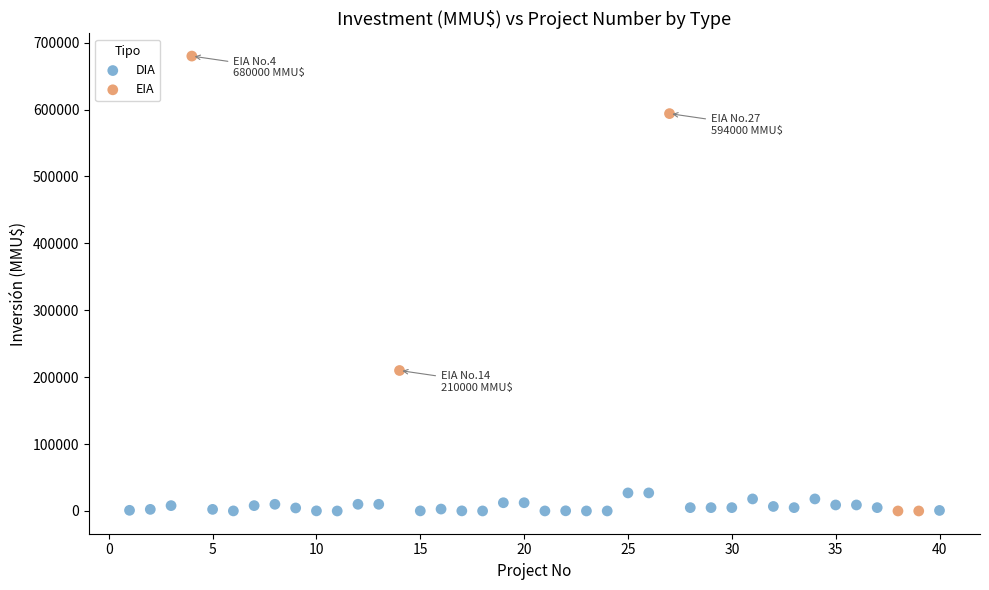

Which series has the largest Y range (max minus min)?

EIA